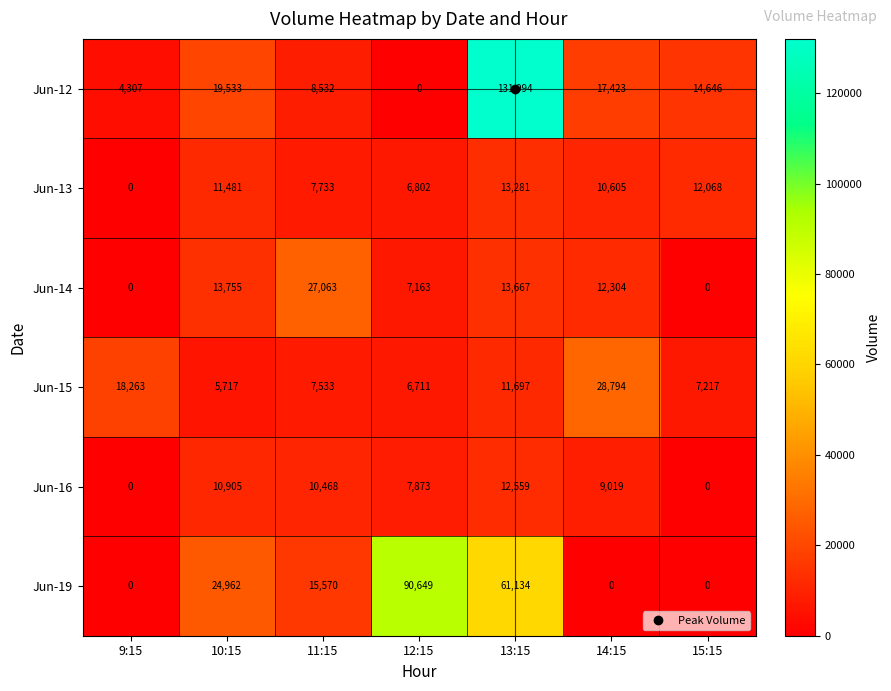

The value of Jun-13 at 13:15 is 13281. True or false?

True